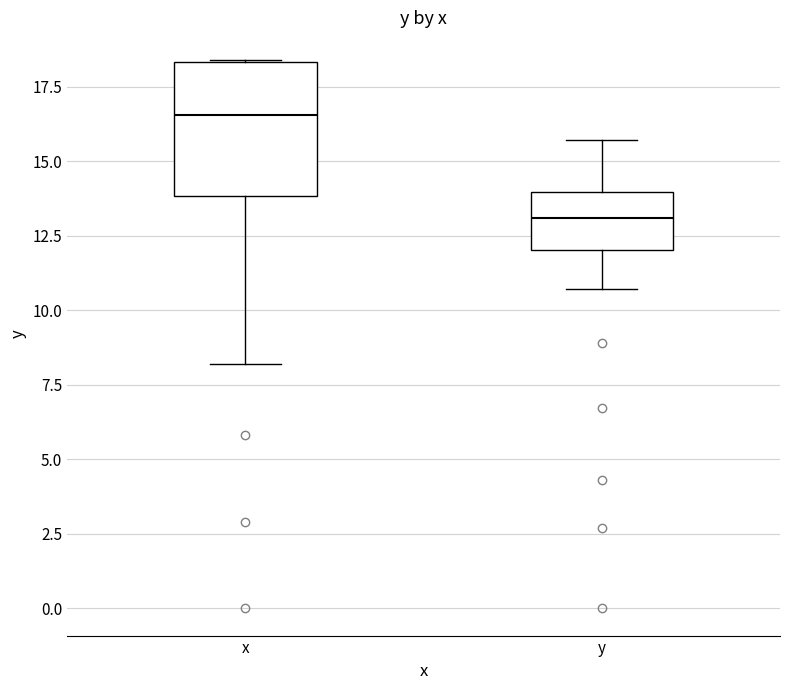

Where does the median line of the box for x sit on the y-axis? The values are not printed on the chart, so give them approximately, as read against the axis.

16.5